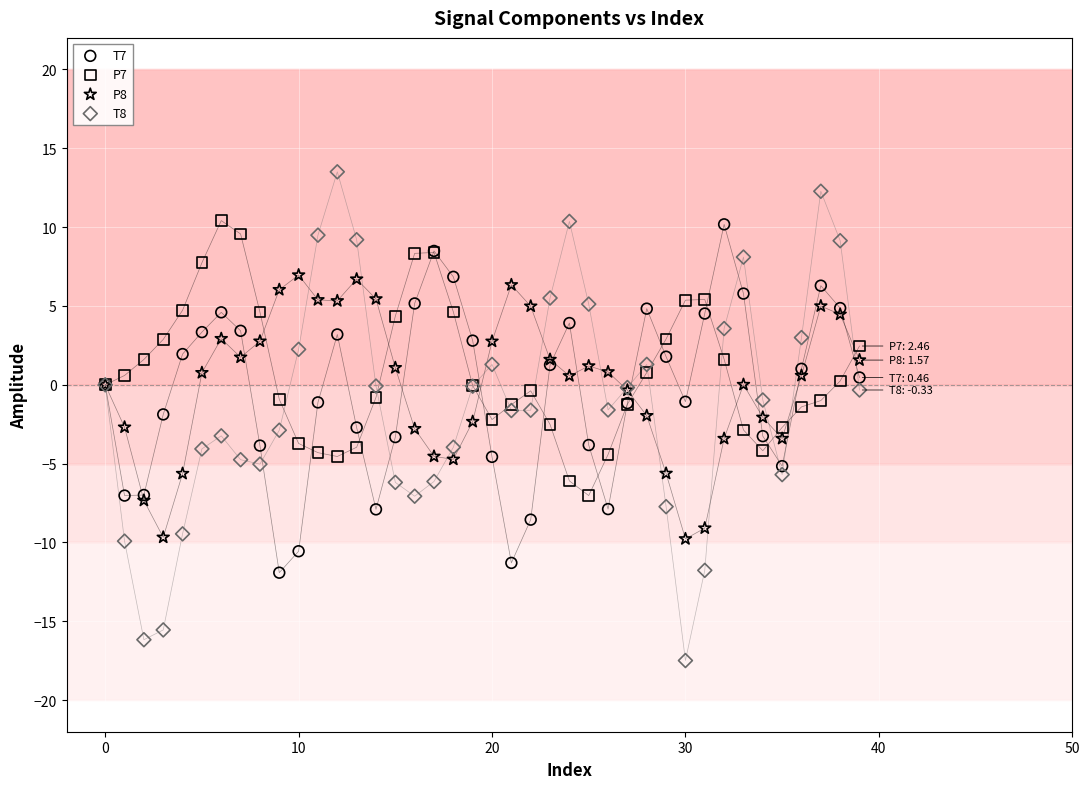

Which series reaches the minimum Y coordinate?

T8